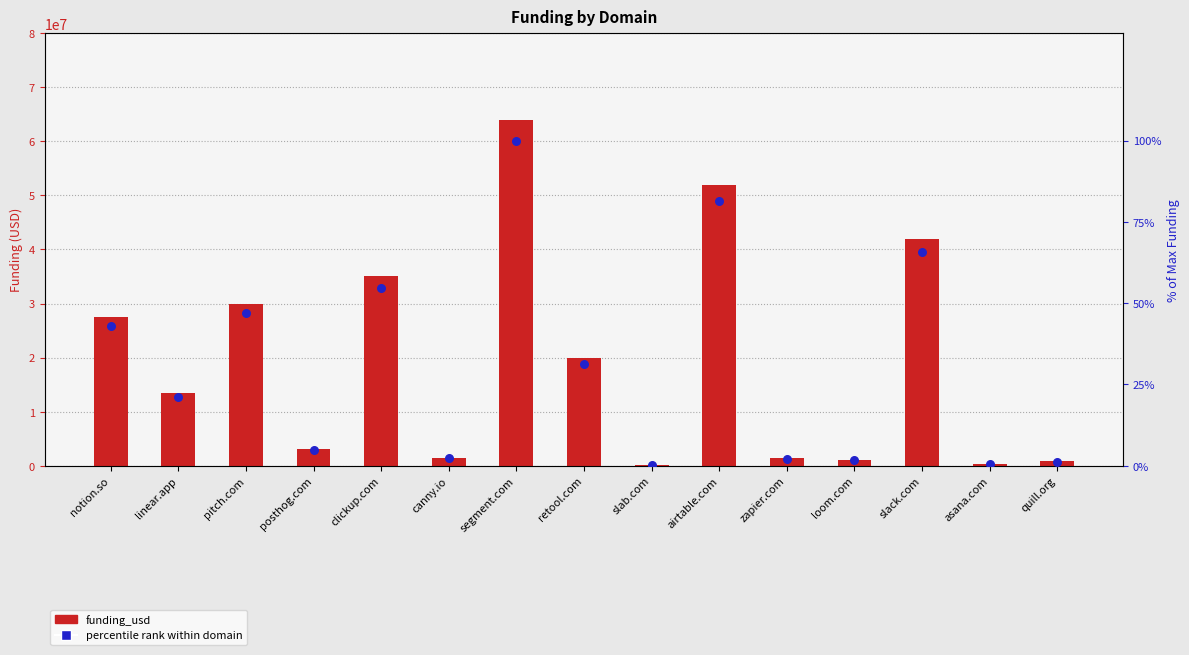

What is the total value across all series at linear.app?

13500021.1